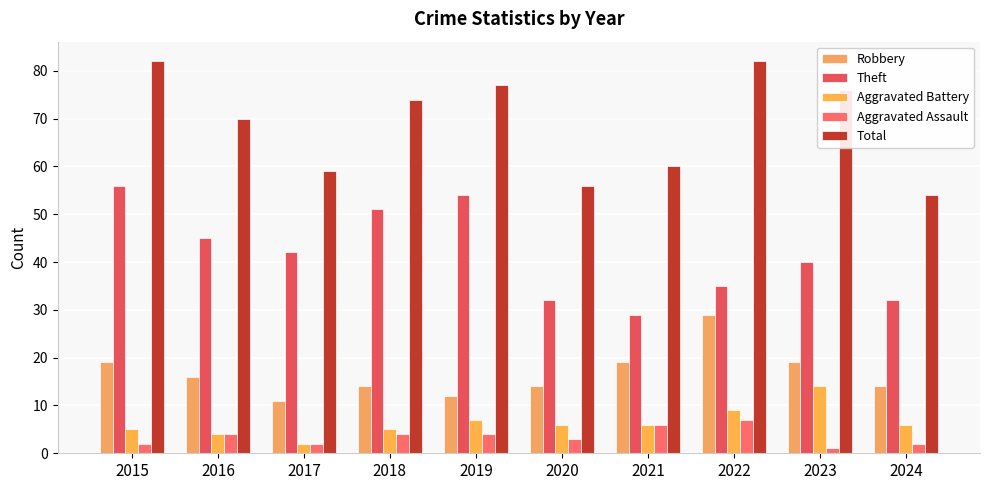

The Total series shows 82 at 2015. True or false?

True